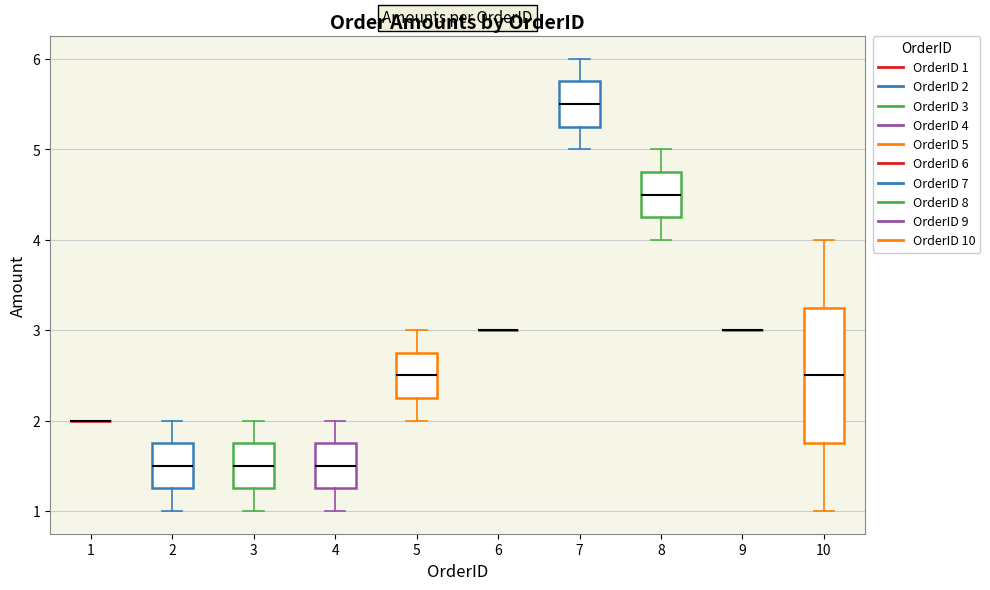

Reading left to right, transcribe this box plot: for each box, give where its median line is, the range the box spans, and where its two whiskers end, as read against the y-axis. The values are not printed on the chart, so give them approximately, as read against the axis.

1: box collapsed to a line at 2.0, whiskers 2.0 to 2.0
2: median 1.5, box 1.3 to 1.8, whiskers 1.0 to 2.0
3: median 1.5, box 1.3 to 1.8, whiskers 1.0 to 2.0
4: median 1.5, box 1.3 to 1.8, whiskers 1.0 to 2.0
5: median 2.5, box 2.3 to 2.8, whiskers 2.0 to 3.0
6: box collapsed to a line at 3.0, whiskers 3.0 to 3.0
7: median 5.5, box 5.3 to 5.8, whiskers 5.0 to 6.0
8: median 4.5, box 4.3 to 4.8, whiskers 4.0 to 5.0
9: box collapsed to a line at 3.0, whiskers 3.0 to 3.0
10: median 2.5, box 1.8 to 3.3, whiskers 1.0 to 4.0